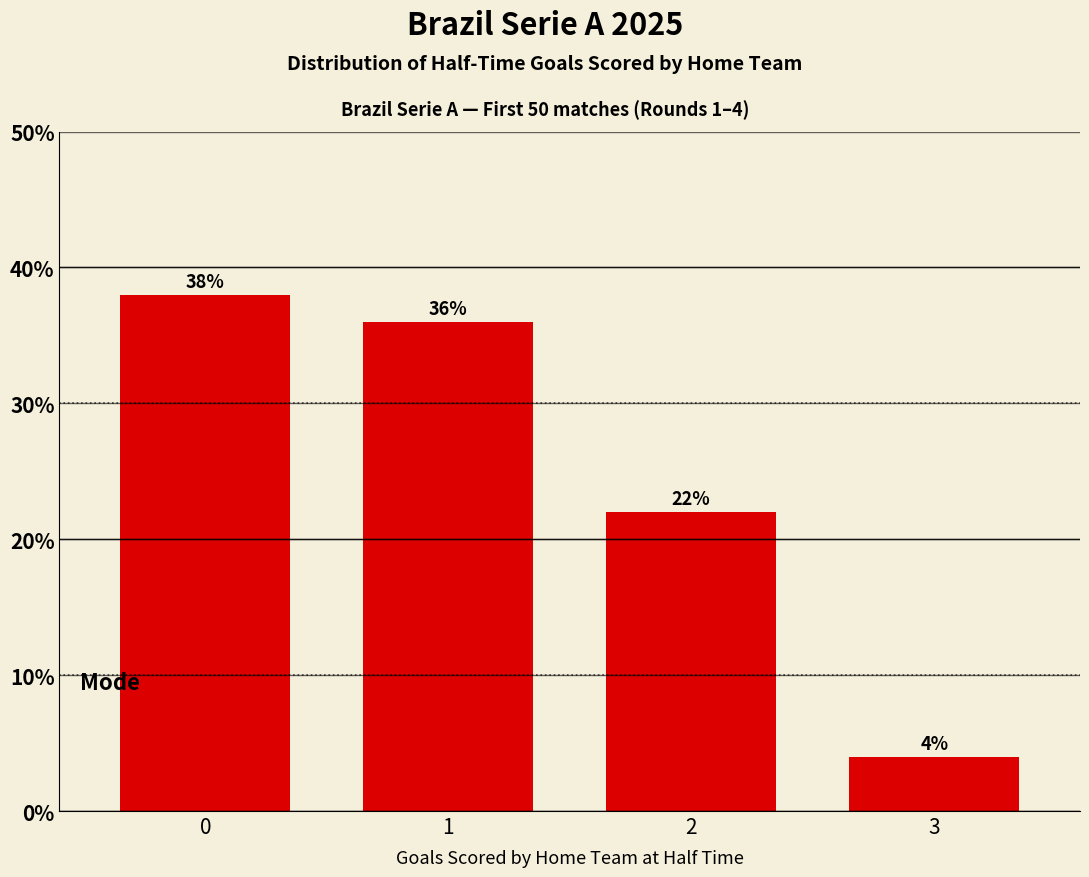

Reading left to right, what are all the values shown in this chart?

0=38	1=36	2=22	3=4